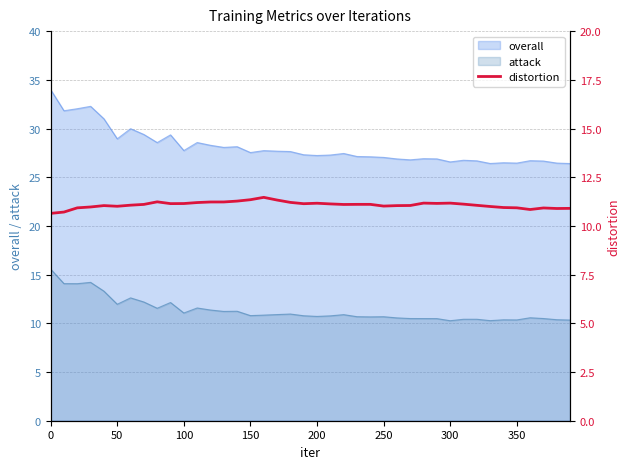

What is the maximum value for attack?

15.6